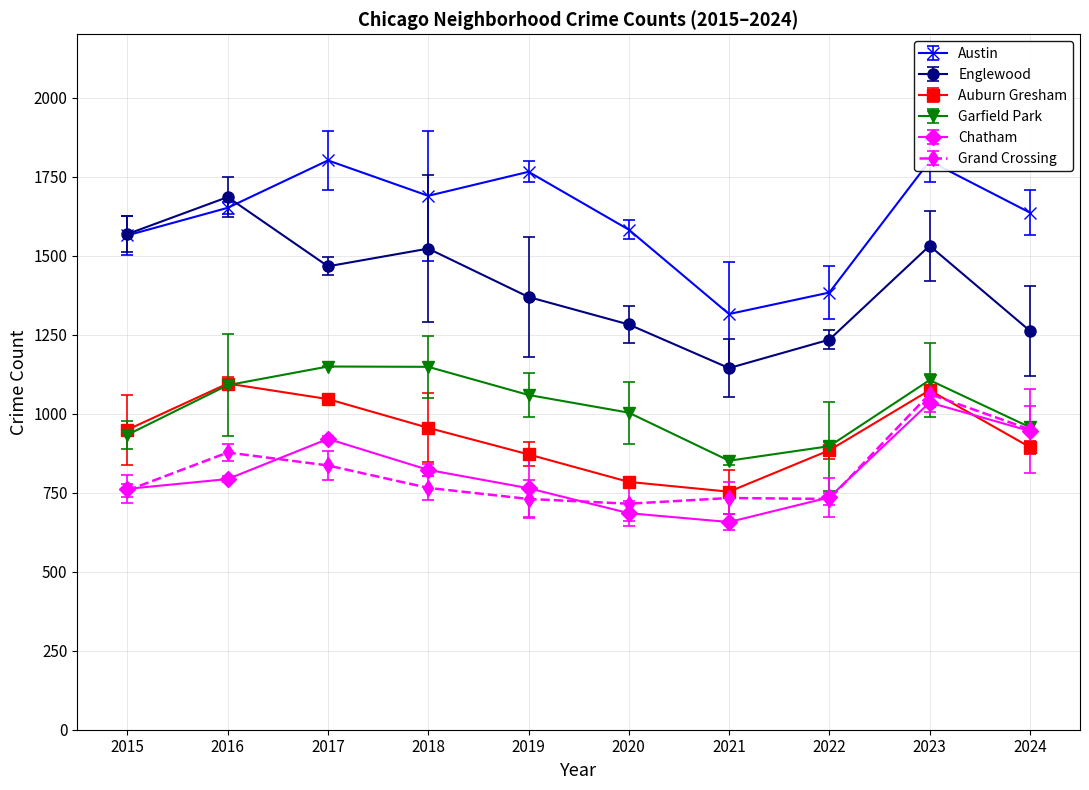

The value of Auburn Gresham at 2024 is 242. True or false?

False